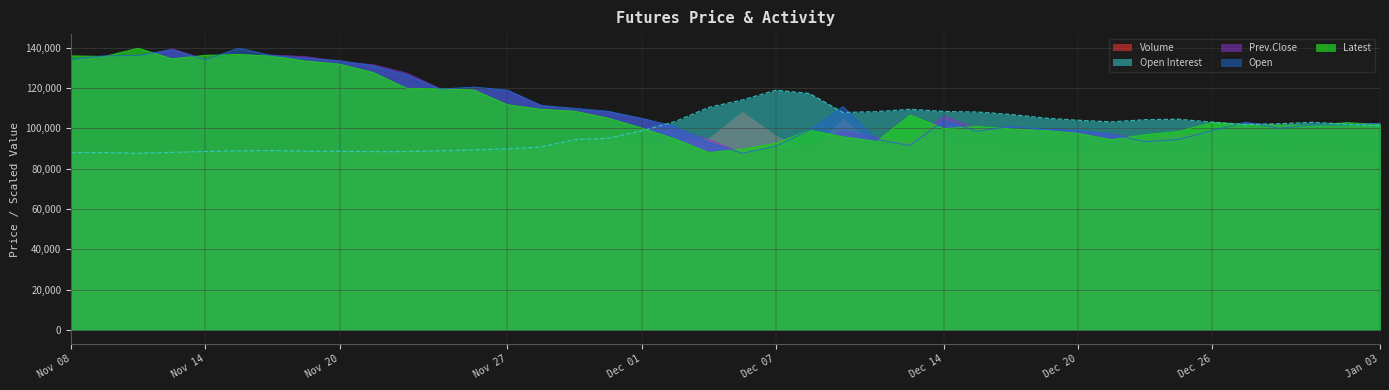

True or false: Latest has a value of 240451.4 at Nov 13.

False